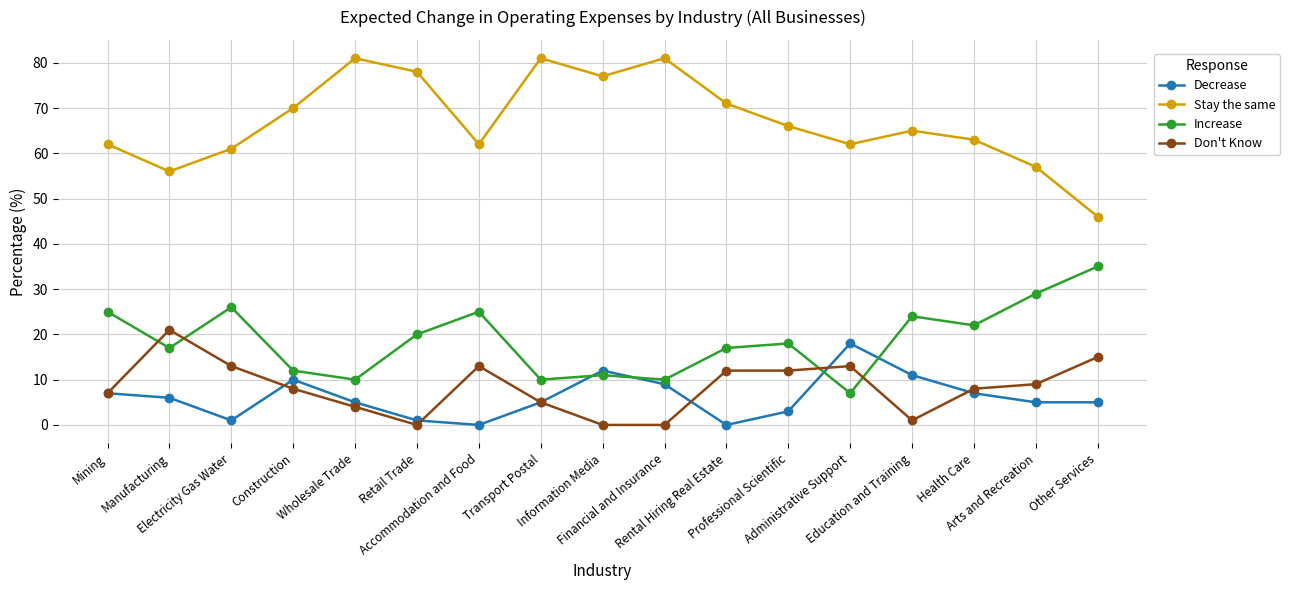

How many categories are shown in the chart?

17